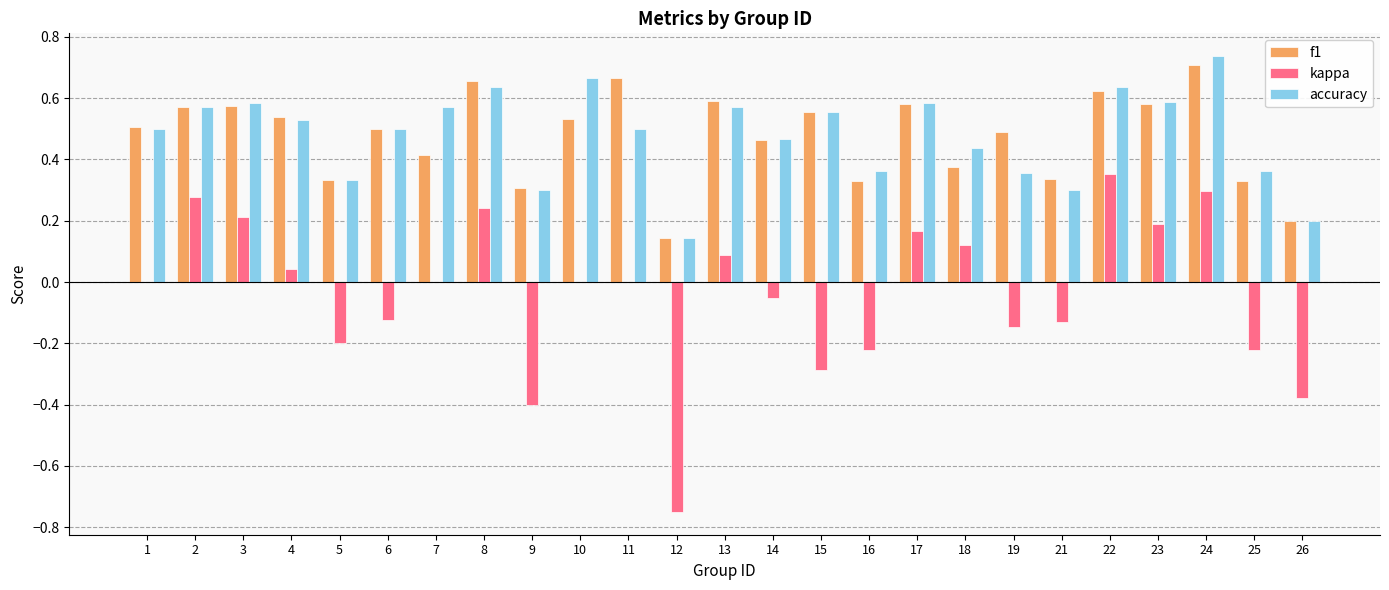

Which category has the highest value in the kappa series?

22